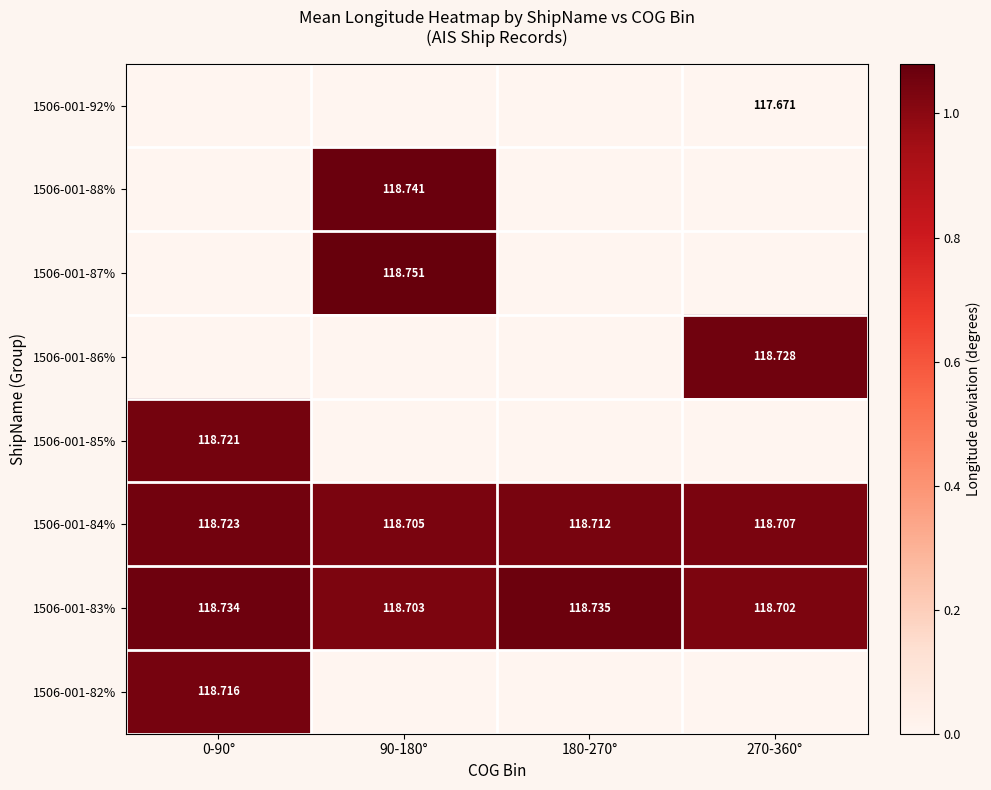

The value of 1506-001-82% at 180-270° is 0.5. True or false?

False